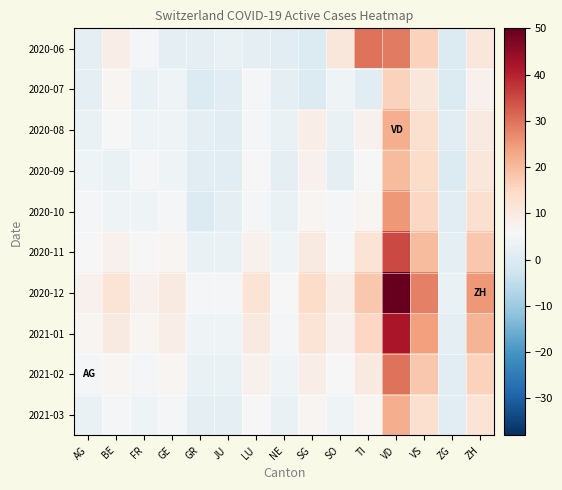

Which series has the widest spread of values?

2020-12